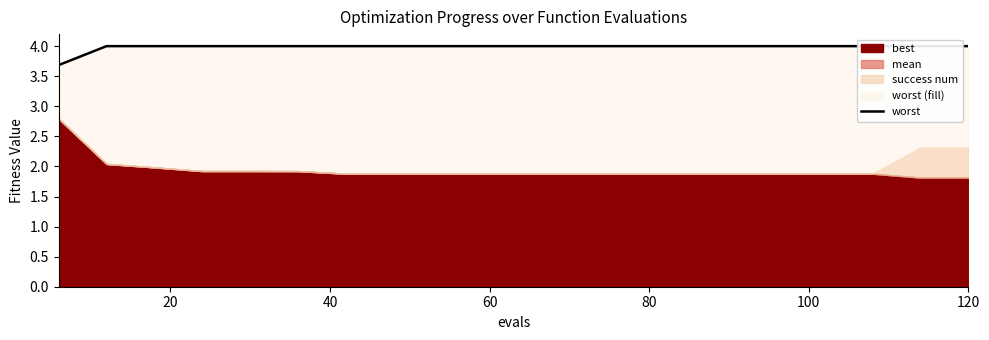

What is the ratio of the value at 17 to the value at 0?

1.1